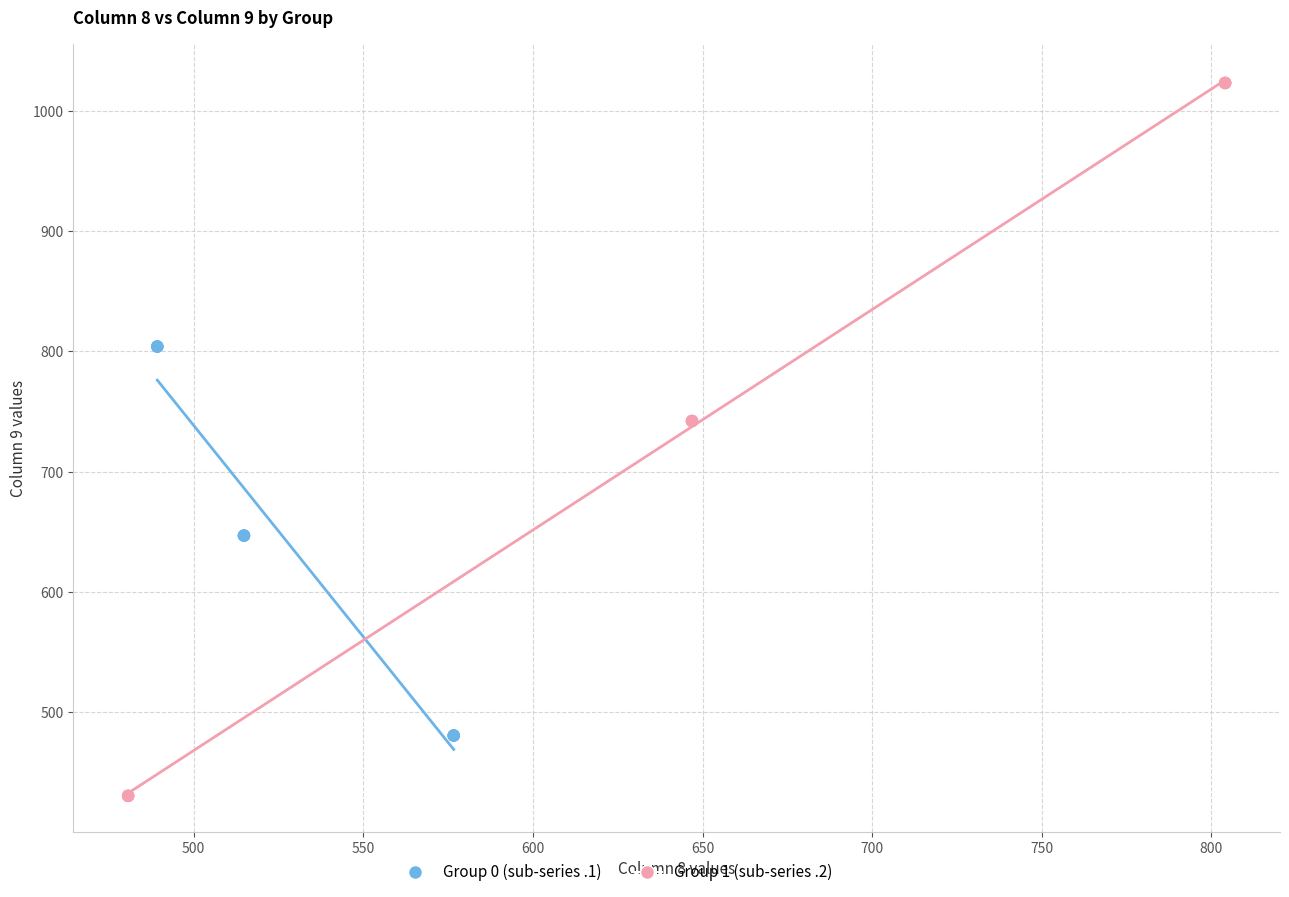

Which series contains the lowest Y value?

Group 1 (sub-series .2)